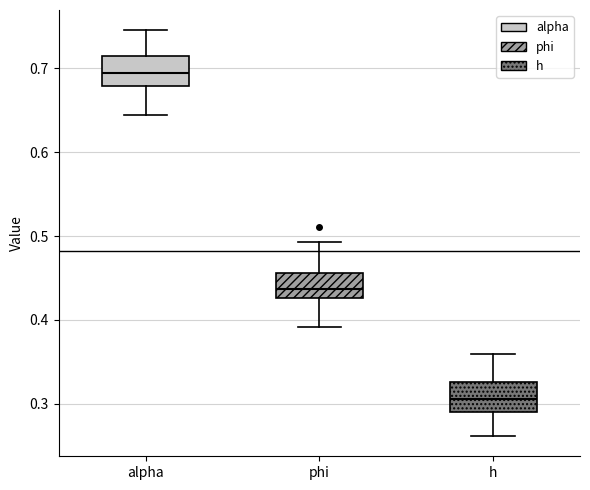

Reading left to right, transcribe this box plot: for each box, give where its median line is, the range the box spans, and where its two whiskers end, as read against the y-axis. The values are not printed on the chart, so give them approximately, as read against the axis.

alpha: median 0.69, box 0.68 to 0.72, whiskers 0.64 to 0.75
phi: median 0.44, box 0.43 to 0.46, whiskers 0.39 to 0.49
h: median 0.31, box 0.29 to 0.33, whiskers 0.26 to 0.36